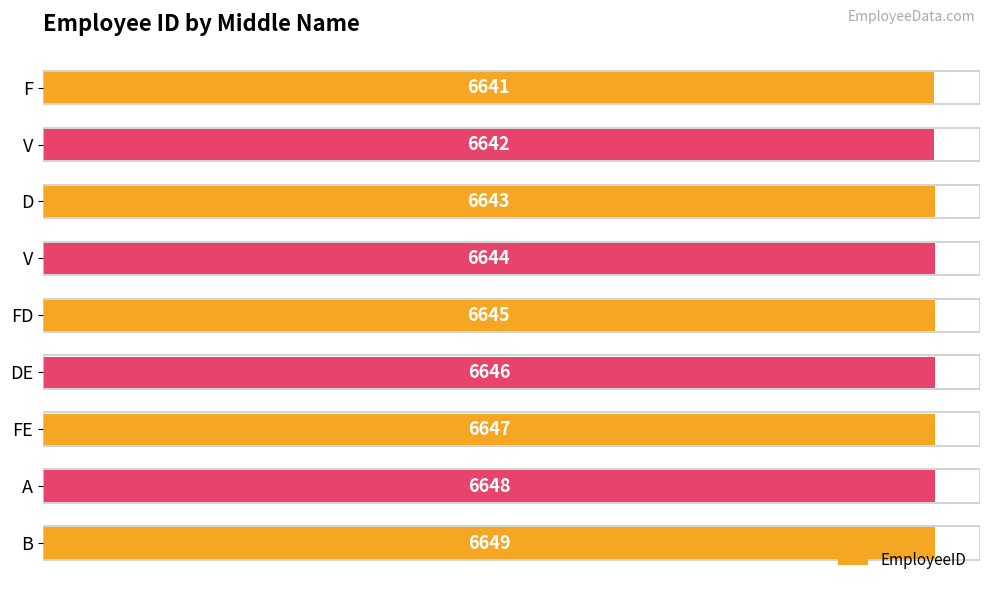

How many distinct data groups are displayed?

1